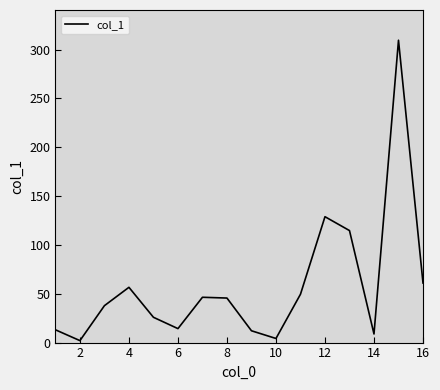

What is the maximum value shown in the chart?

309.6